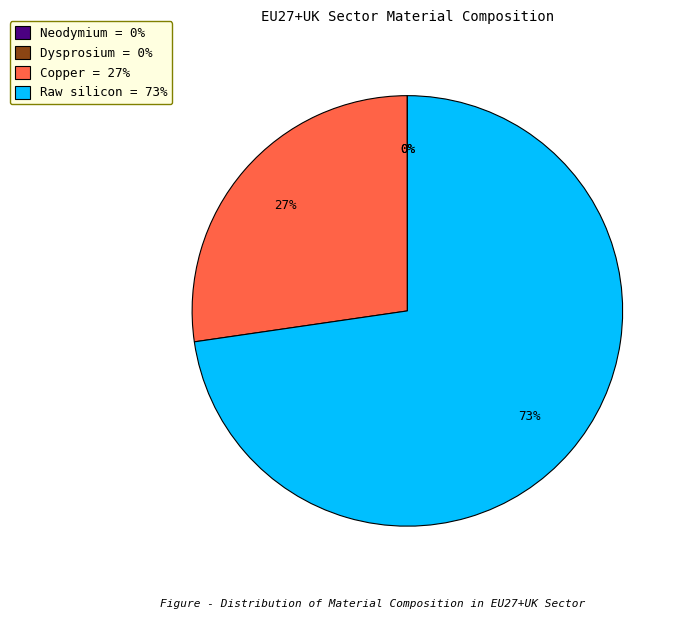

To the nearest percent, what percentage of the pie is Raw silicon?

73%